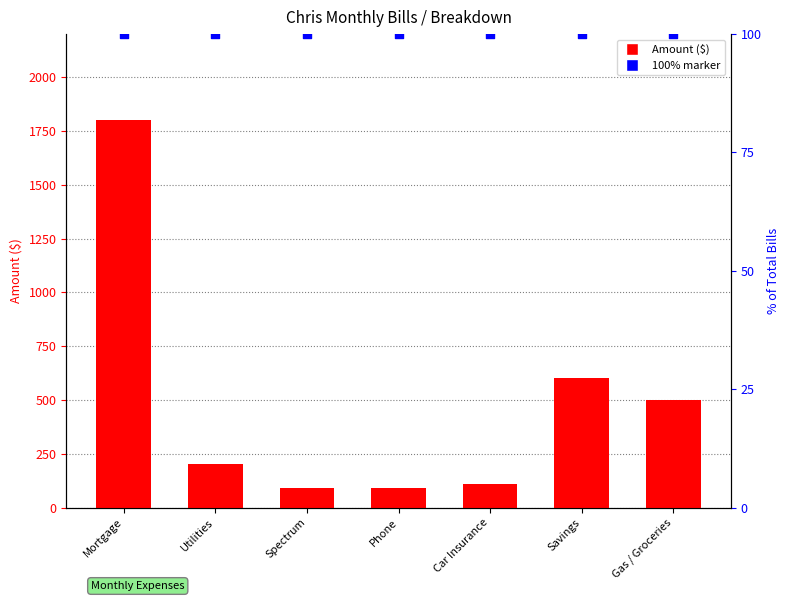

Which series contains the lowest Y value?

Amount